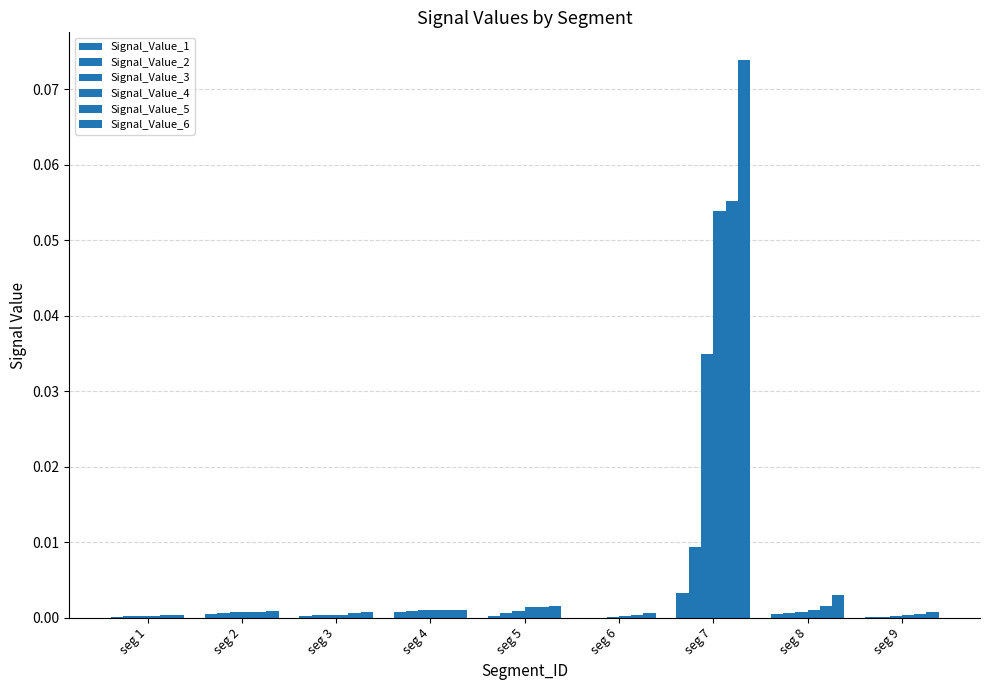

Count the number of categories in the chart.

9